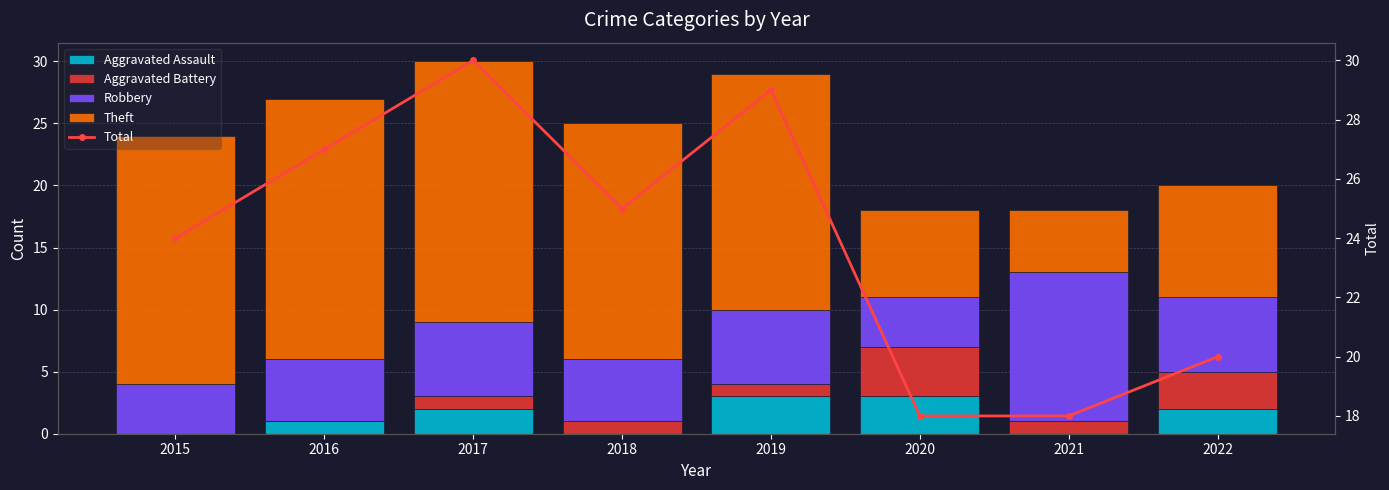

Reading right to left, what are all the values shown in this chart?

Aggravated Assault: 2022=2	2021=0	2020=3	2019=3	2018=0	2017=2	2016=1	2015=0
Aggravated Battery: 2022=3	2021=1	2020=4	2019=1	2018=1	2017=1	2016=0	2015=0
Robbery: 2022=6	2021=12	2020=4	2019=6	2018=5	2017=6	2016=5	2015=4
Theft: 2022=9	2021=5	2020=7	2019=19	2018=19	2017=21	2016=21	2015=20
Total: 2022=20	2021=18	2020=18	2019=29	2018=25	2017=30	2016=27	2015=24